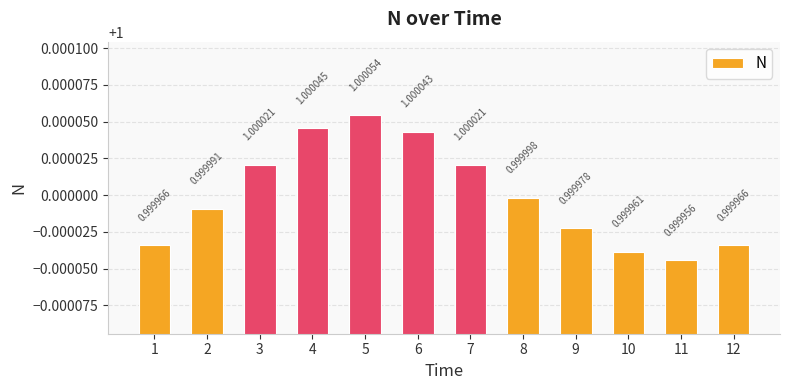

Which category has the highest value across all series?

5